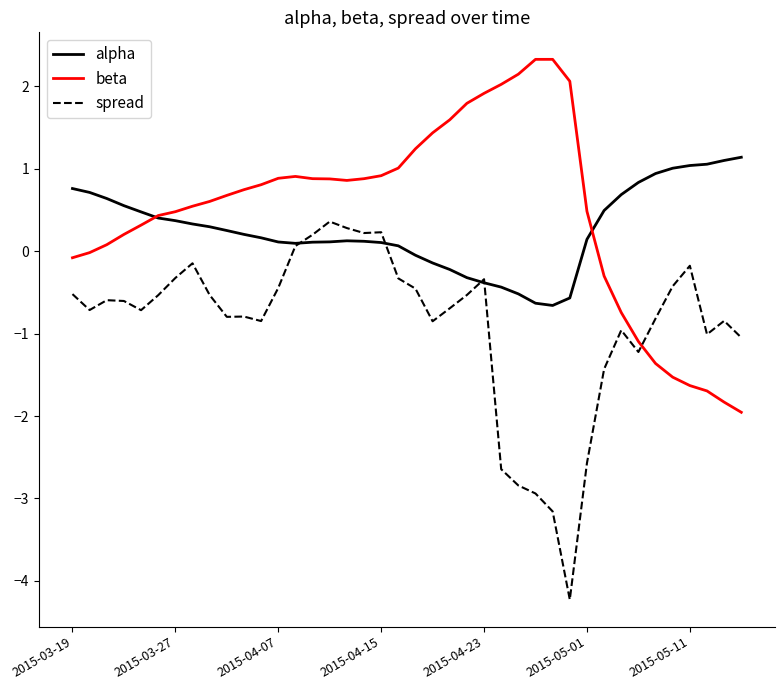

Rank the series by their average value, from lowest to highest.

spread, alpha, beta